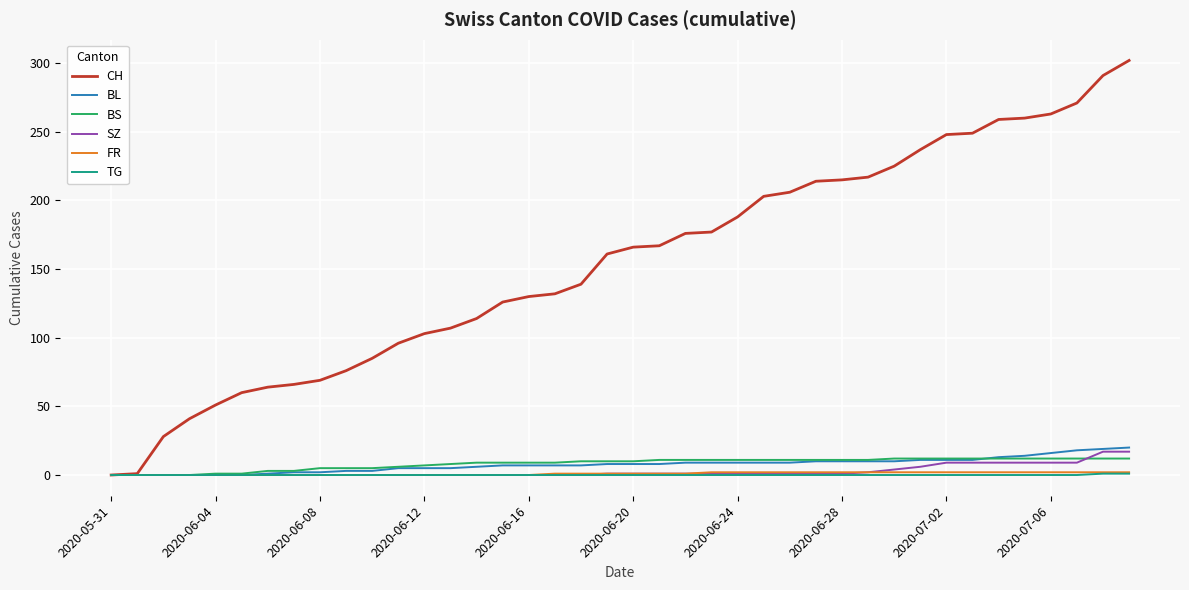

What is the difference between the second highest and minimum values in the FR series?

2